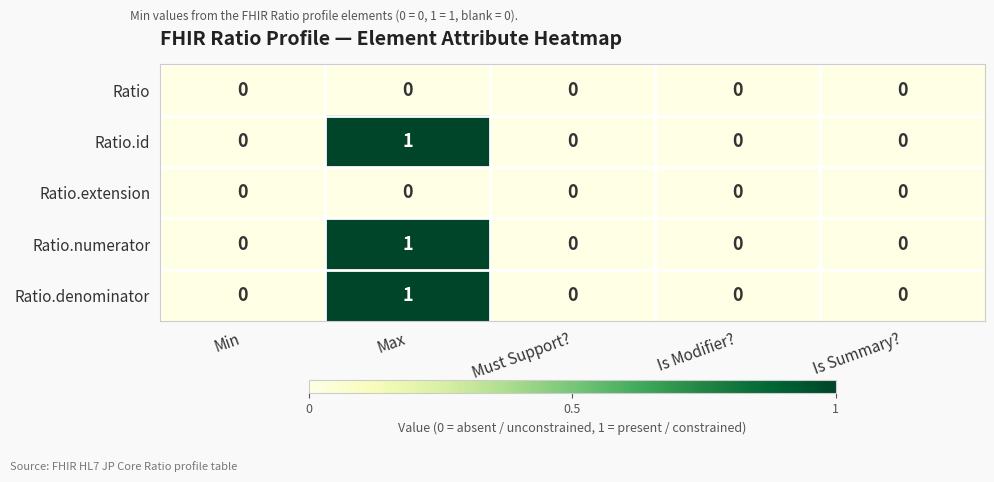

True or false: Ratio has a value of 0 at Is Modifier?.

True